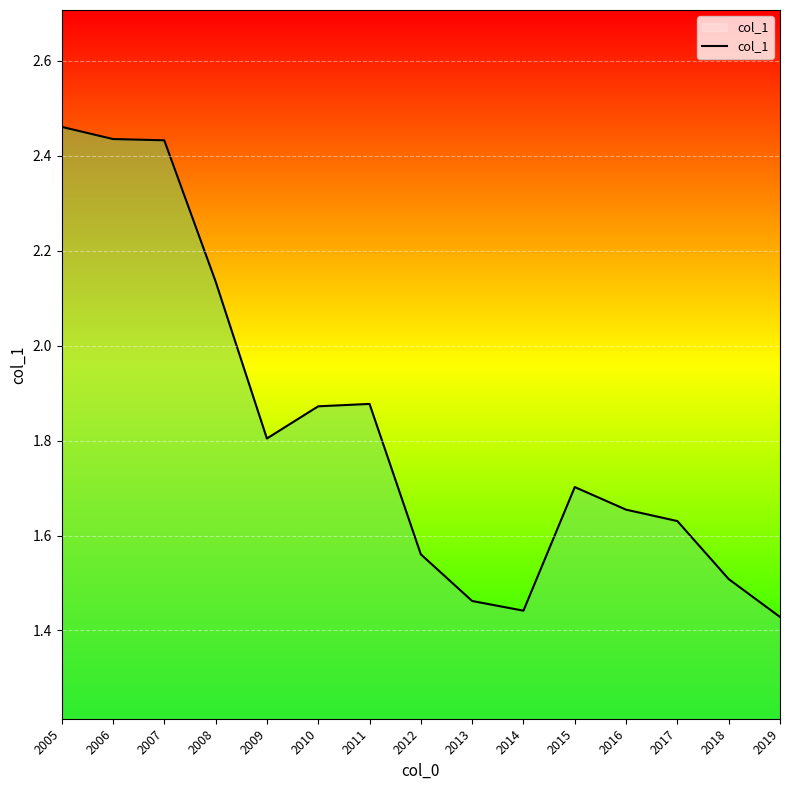

Which has a higher value, 2010 or 2015?

2010